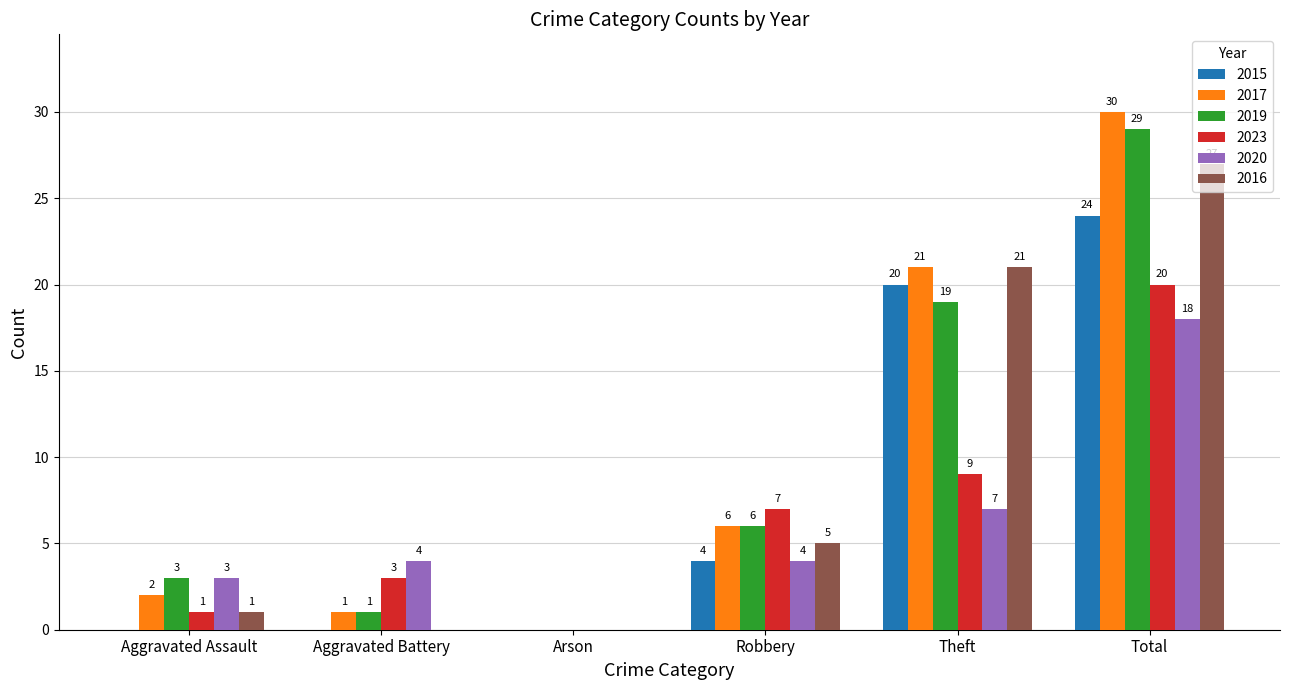

How many groups of bars are there?

6